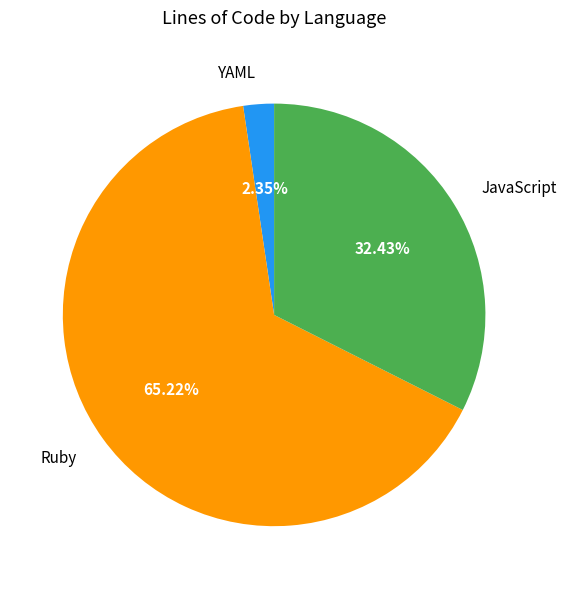

Rank the categories by value from lowest to highest.

YAML, JavaScript, Ruby